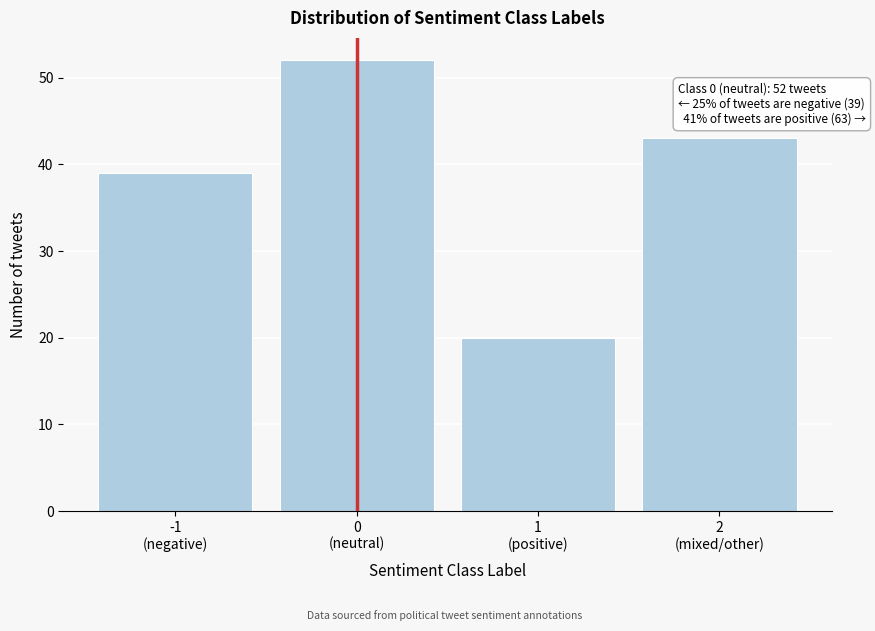

Reading right to left, list all the values displayed in this chart.

43	20	52	39